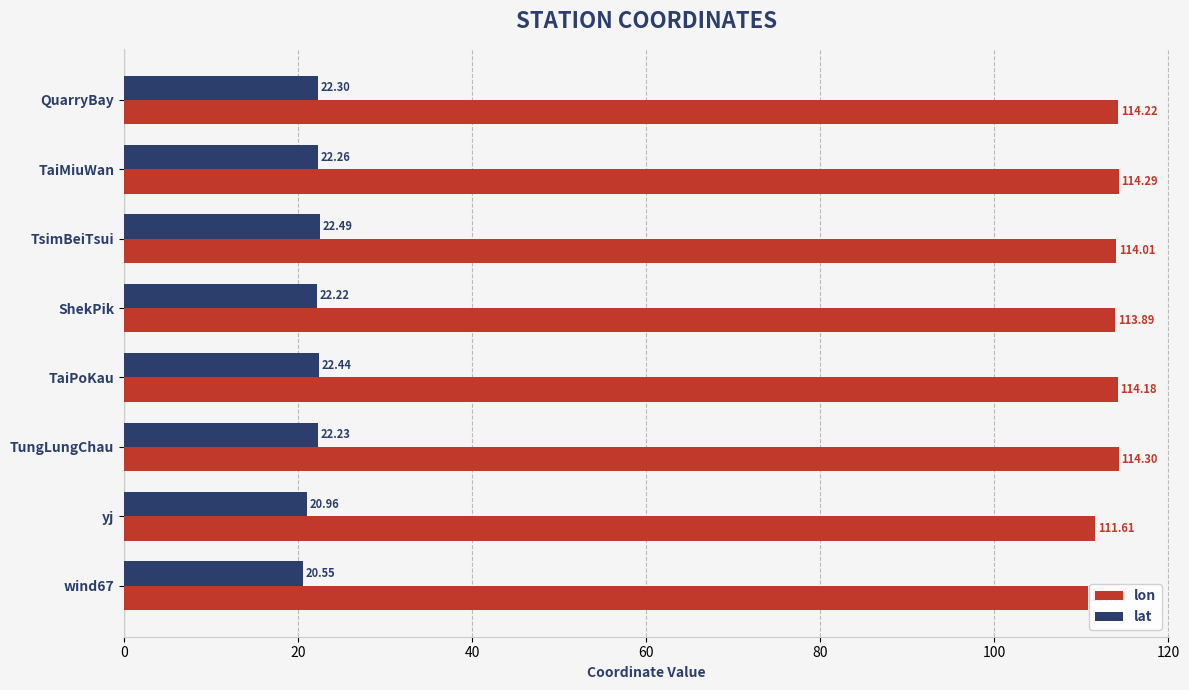

List the series in order of their peak value, lowest first.

lat, lon